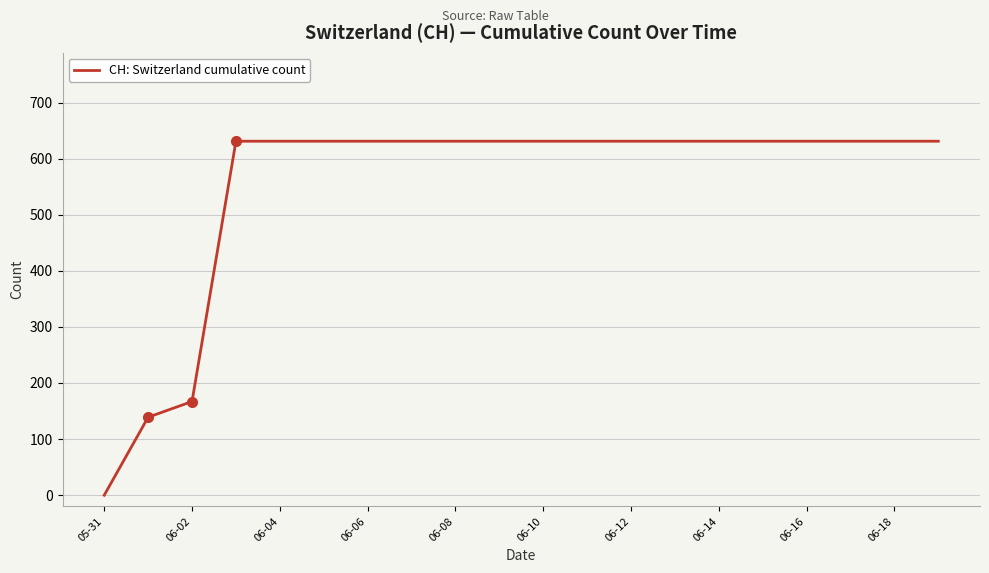

What is the difference between the maximum and minimum values?

631